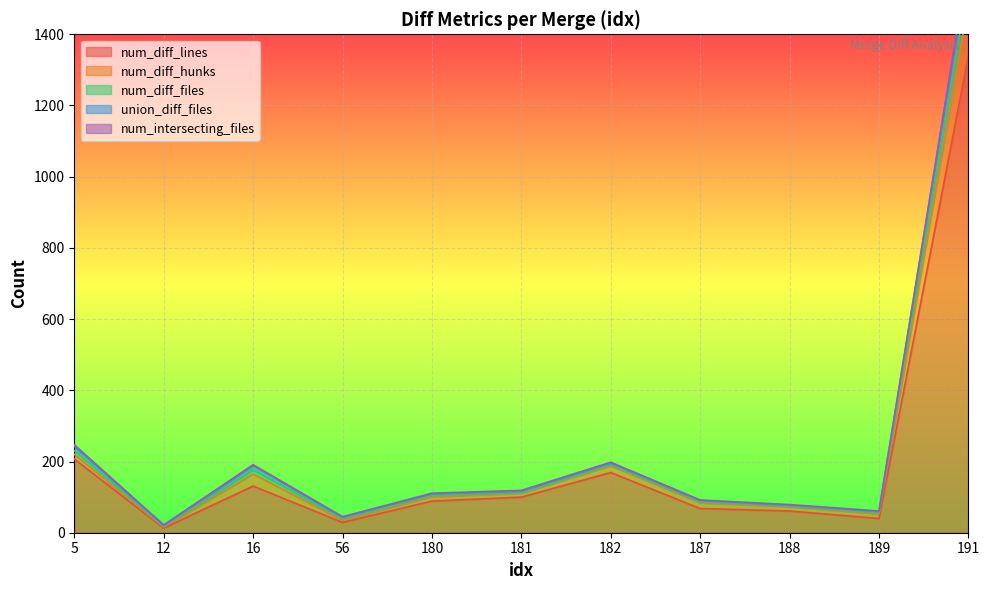

True or false: num_diff_lines has a value of 100 at 181.

True